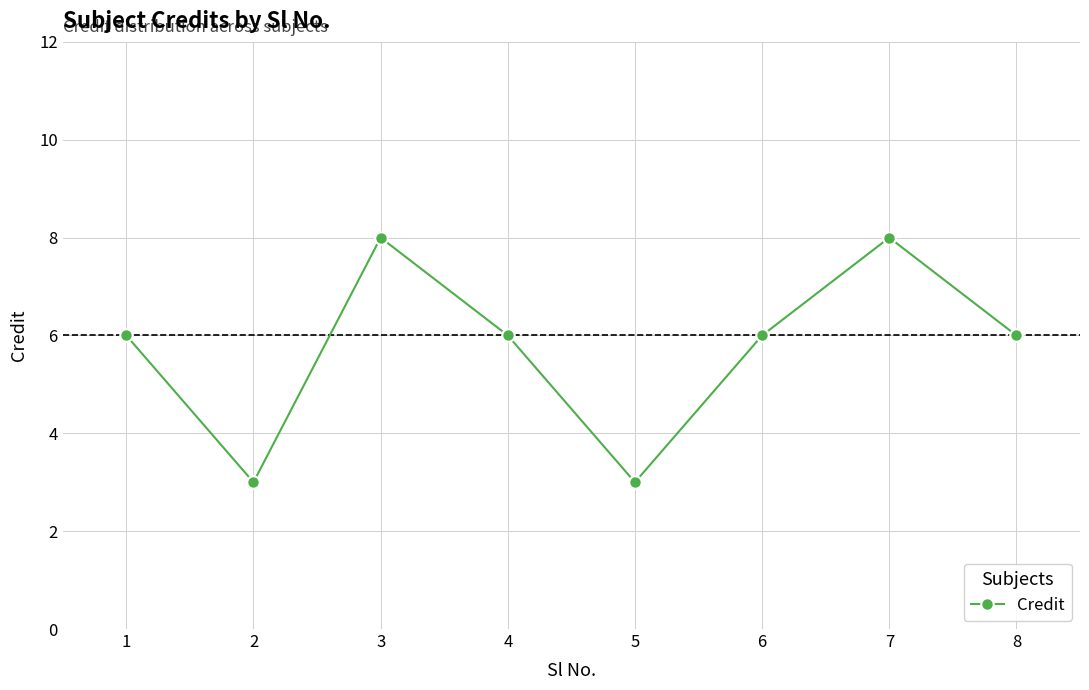

Where is the first local minimum?

2